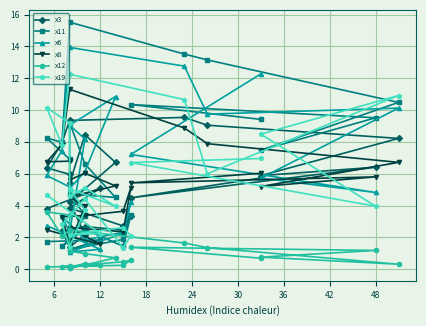

Is the value of x6 at 42 greater than the value of x12 at 6?

Yes